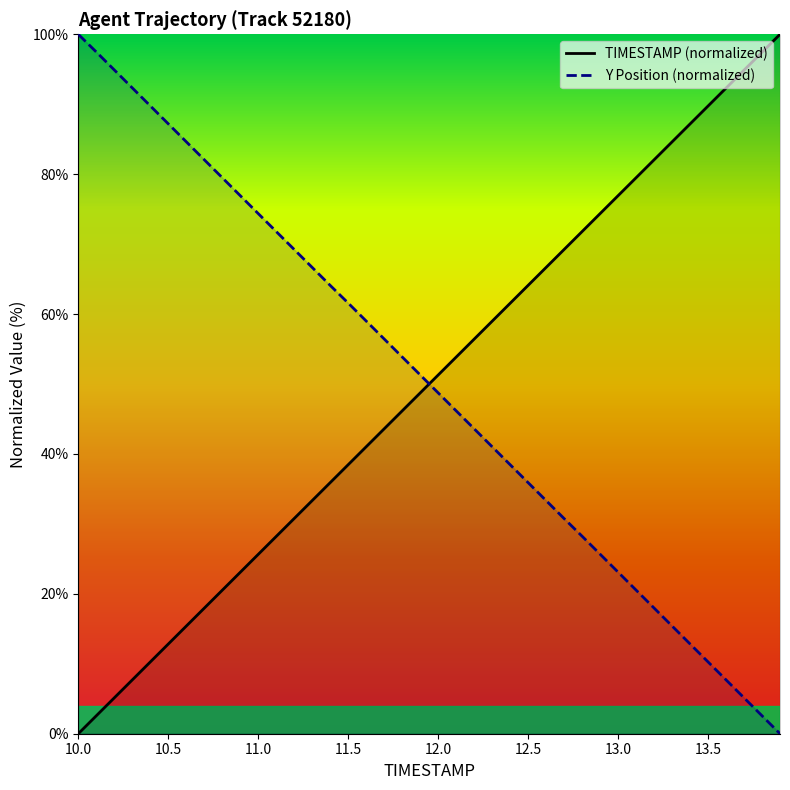

How many intersections are there between Y Position (normalized) and TIMESTAMP (normalized)?

1